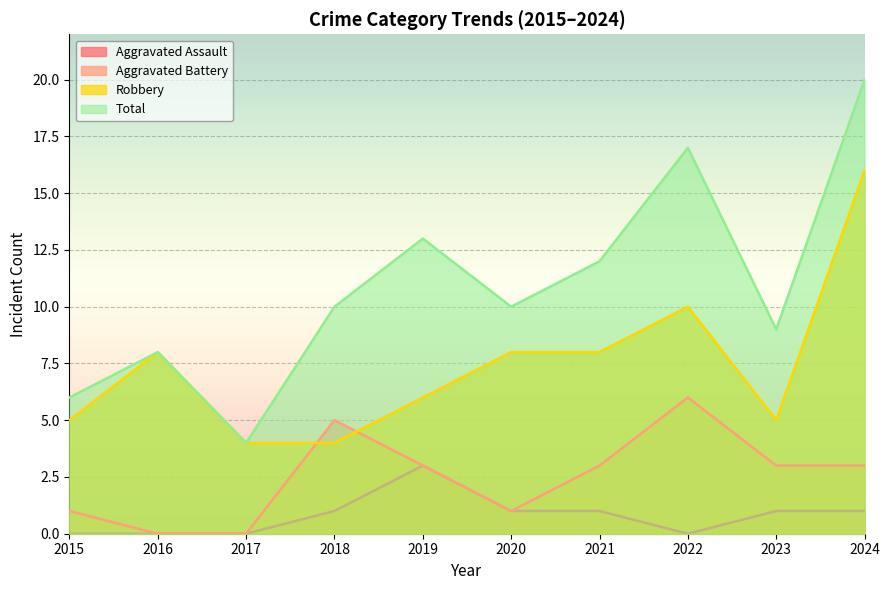

What is the difference between the maximum and minimum values in the Aggravated Battery series?

6